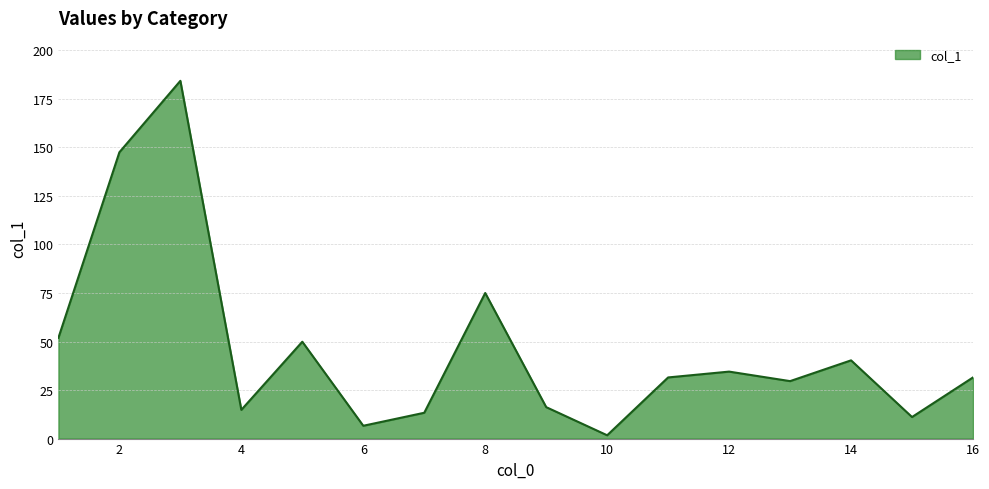

What is the greatest value displayed?

184.3